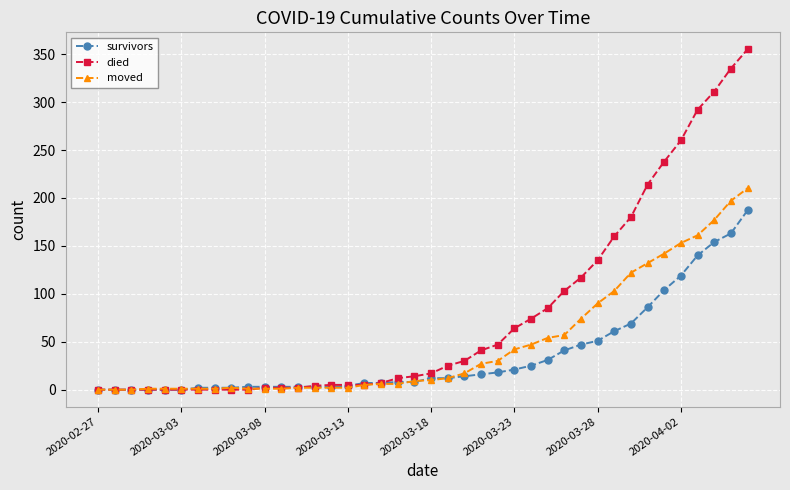

Which series has the widest spread of values?

died